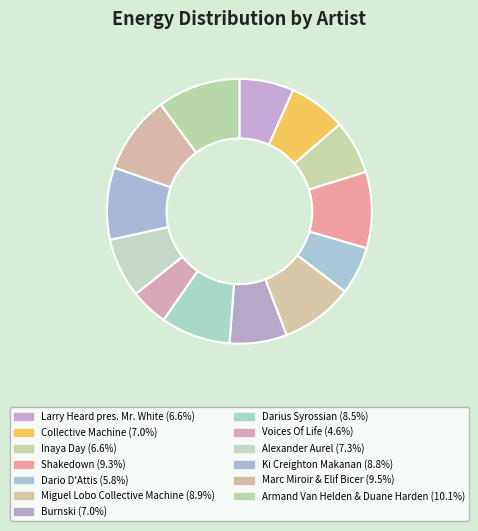

How many slices are in this pie chart?

13